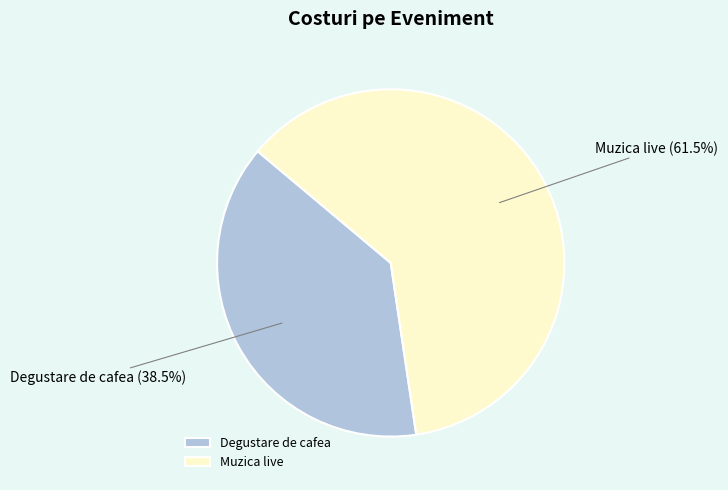

Approximately how many times larger is the value at Degustare de cafea compared to Muzica live?

0.6